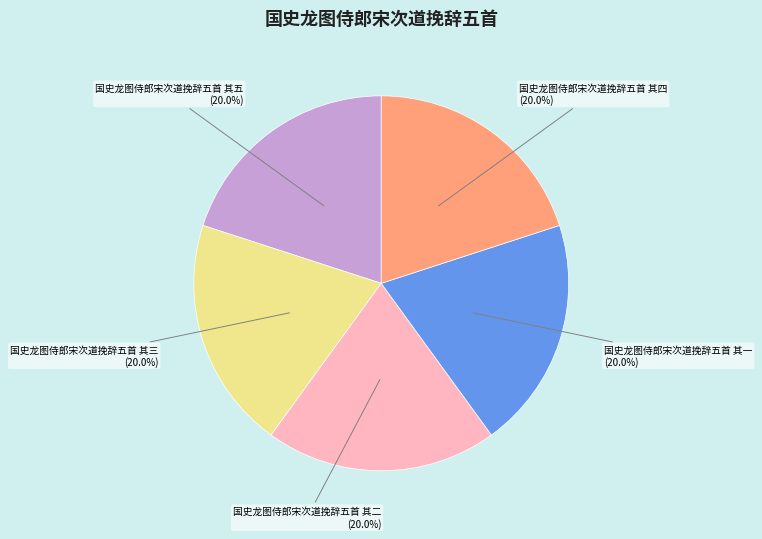

To the nearest percent, what portion does 国史龙图侍郎宋次道挽辞五首 其三 represent?

20%